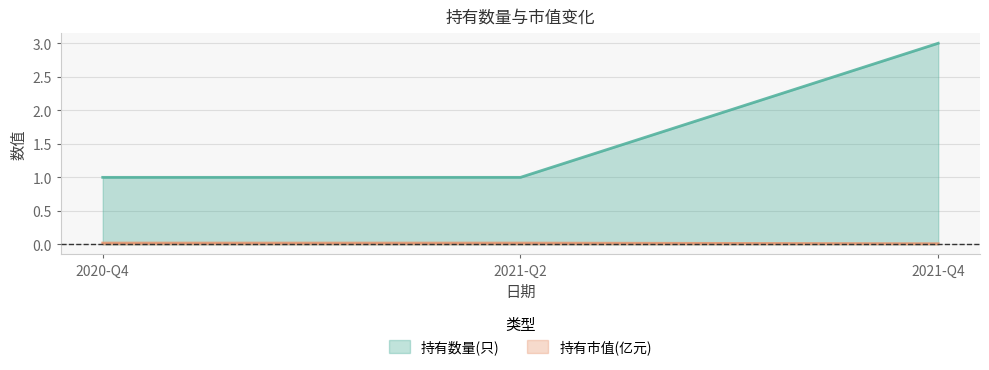

Reading left to right, list all the values displayed in this chart.

持有数量(只): 1.0	1.0	3.0
持有市值(亿元): 0.0	0.0	0.0